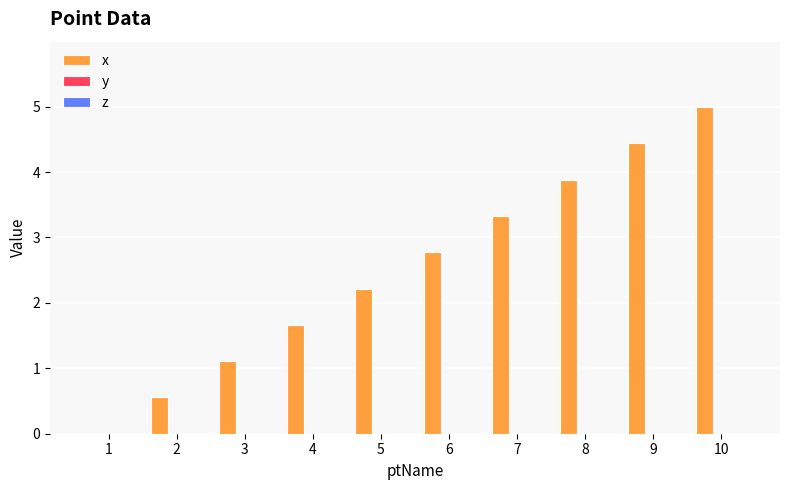

What is the change in value from 1 to 7?

+3.3